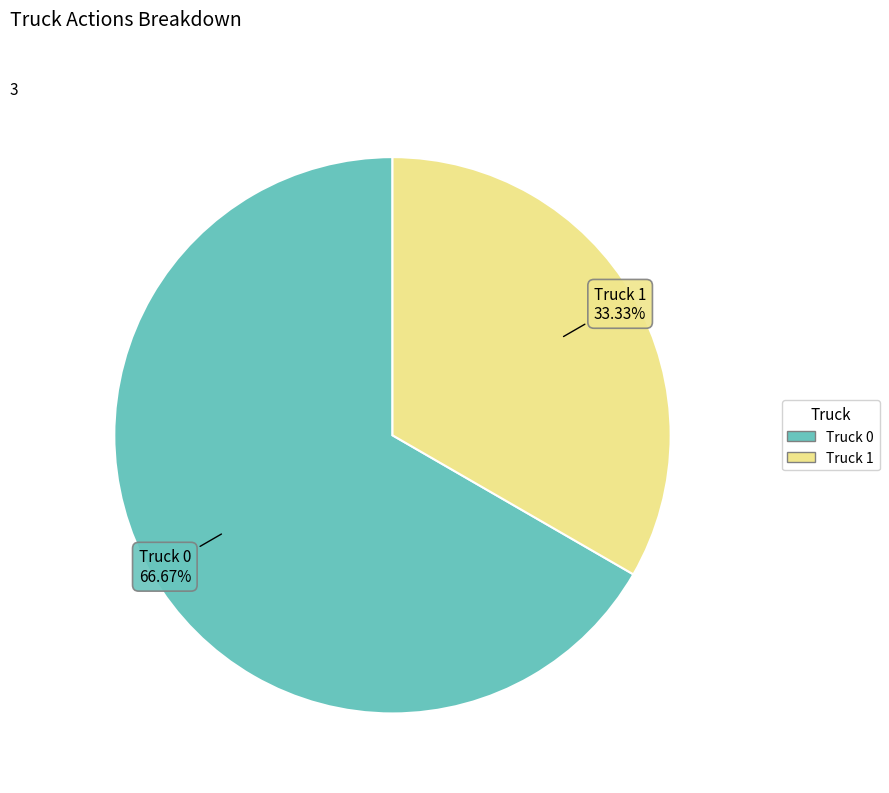

What is the ratio of the value at Truck 1 to the value at Truck 0?

0.5